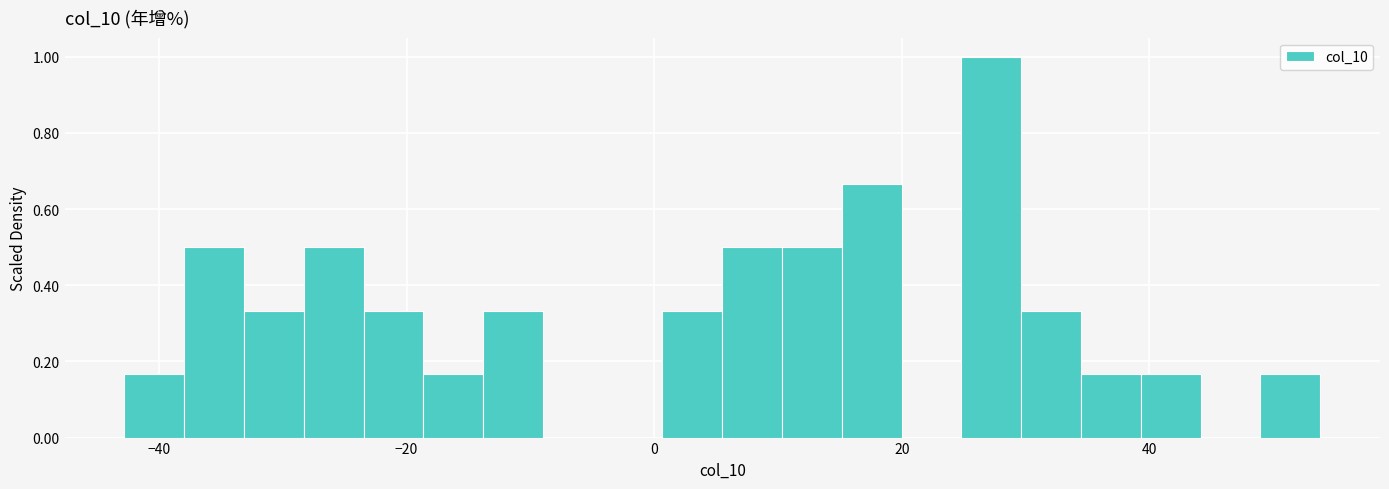

Around what value on the x-axis is the tallest bar? Give the approximate position of its centre, as read against the axis.

28